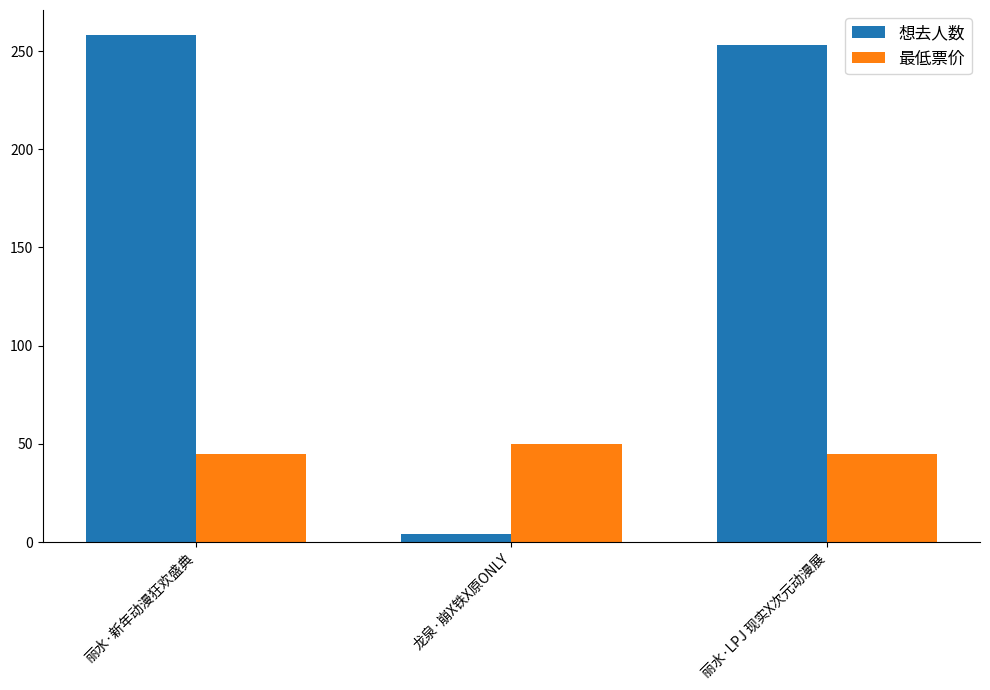

True or false: 想去人数 has a value of 163 at 丽水·LPJ 现实X次元动漫展.

False